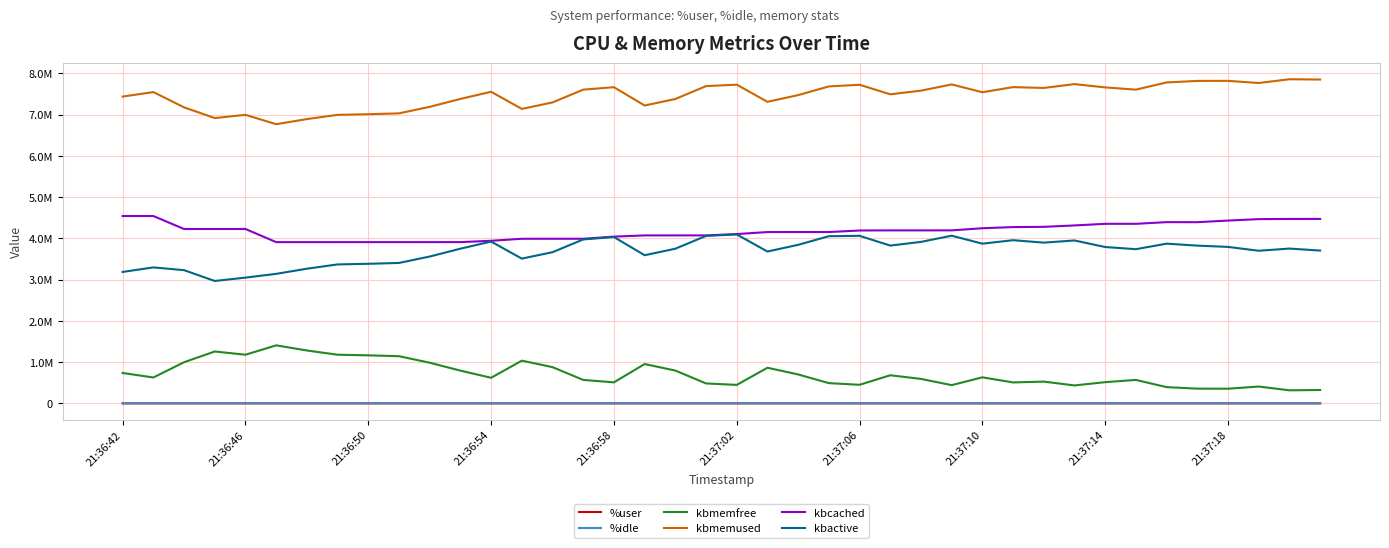

Reading left to right, transcribe all the data shown in this chart.

%user: 52.3	28.1	58.1	44.9	50.1	52.6	79.0	12.1	3.2	80.0	83.9	73.8	23.1	76.2	81.0	72.7	16.6	77.3	85.4	76.8	23.6	74.4	87.2	42.1	5.5	48.1	53.3	29.4	74.8	83.8	86.3	55.4	53.4	79.4	80.7	76.7	58.5	73.0	80.9	83.0
%idle: 45.5	67.4	38.6	52.5	46.4	45.4	19.1	87.4	96.3	16.2	13.5	22.8	74.6	19.2	13.2	24.6	80.4	18.6	11.3	20.5	72.6	22.3	10.3	55.7	93.0	48.1	44.0	68.8	17.4	12.2	9.9	39.7	42.4	15.7	14.8	16.7	38.0	22.2	15.3	11.7
kbmemfree: 736544.0	627236.0	997248.0	1257756.0	1178816.0	1406456.0	1281800.0	1179196.0	1164176.0	1143252.0	985264.0	793376.0	620024.0	1035224.0	878432.0	568300.0	509192.0	953160.0	795116.0	482716.0	447512.0	863124.0	701012.0	490288.0	450088.0	681188.0	592876.0	441872.0	631252.0	507216.0	527192.0	434540.0	513996.0	568020.0	393316.0	356924.0	355096.0	407852.0	316056.0	323748.0
kbmemused: 7437776.0	7547084.0	7177072.0	6916564.0	6995504.0	6767864.0	6892520.0	6995124.0	7010144.0	7031068.0	7189056.0	7380944.0	7554296.0	7139096.0	7295888.0	7606020.0	7665128.0	7221160.0	7379204.0	7691604.0	7726808.0	7311196.0	7473308.0	7684032.0	7724232.0	7493132.0	7581444.0	7732448.0	7543068.0	7667104.0	7647128.0	7739780.0	7660324.0	7606300.0	7781004.0	7817396.0	7819224.0	7766468.0	7858264.0	7850572.0
kbcached: 4541816.0	4541820.0	4227192.0	4227136.0	4227472.0	3908772.0	3908768.0	3908776.0	3908912.0	3908916.0	3909120.0	3909376.0	3941584.0	3990328.0	3990468.0	3990728.0	4042548.0	4071660.0	4071800.0	4072060.0	4104676.0	4152992.0	4153144.0	4153400.0	4191112.0	4193876.0	4193948.0	4194080.0	4245592.0	4273844.0	4279744.0	4313596.0	4352780.0	4352988.0	4393720.0	4392340.0	4431796.0	4466516.0	4471336.0	4471488.0
kbactive: 3186252.0	3296052.0	3229096.0	2966892.0	3048696.0	3139960.0	3264708.0	3368352.0	3383492.0	3404344.0	3559648.0	3750036.0	3922792.0	3509332.0	3664984.0	3974076.0	4033040.0	3591256.0	3749212.0	4060032.0	4095412.0	3681228.0	3843544.0	4052468.0	4061956.0	3825064.0	3914544.0	4064964.0	3871524.0	3955728.0	3896600.0	3949120.0	3790044.0	3738056.0	3871468.0	3824524.0	3793140.0	3699804.0	3752764.0	3704448.0